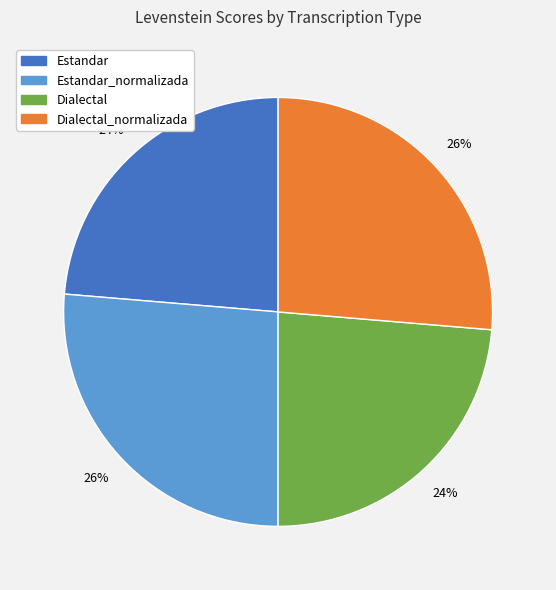

To the nearest percent, what is the average slice percentage?

25%